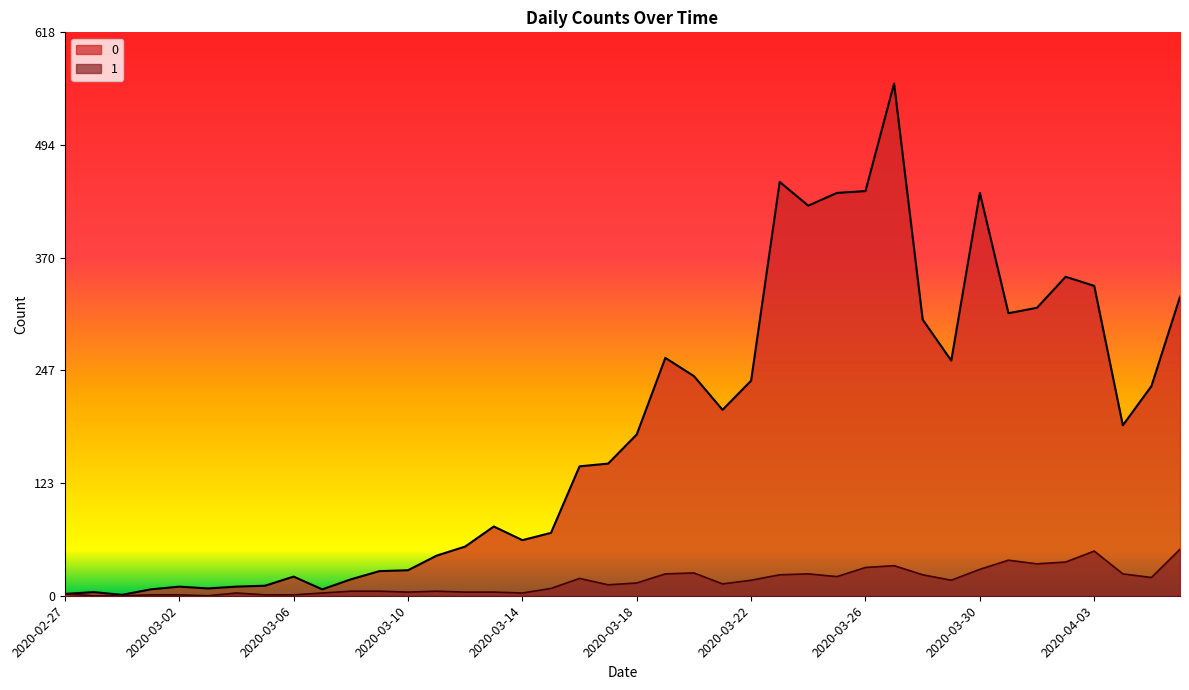

At which category is the sum across all series the highest?

2020-03-27